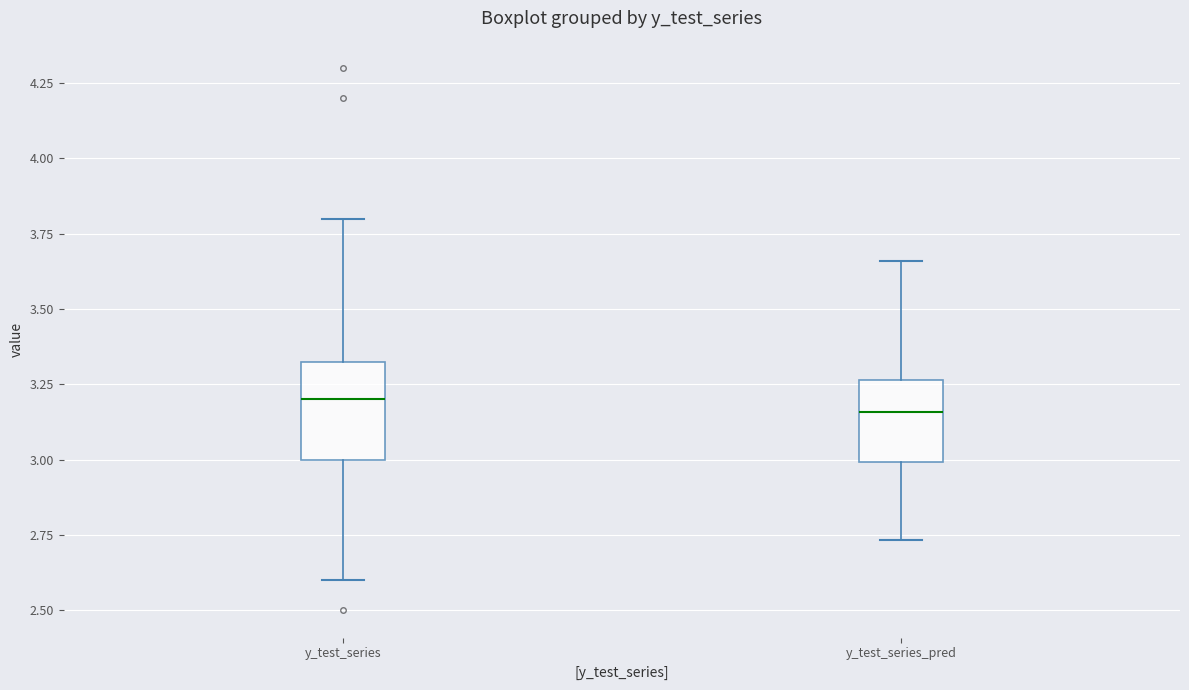

Comparing the boxes themselves (not the whiskers), which one is the tallest?

y_test_series